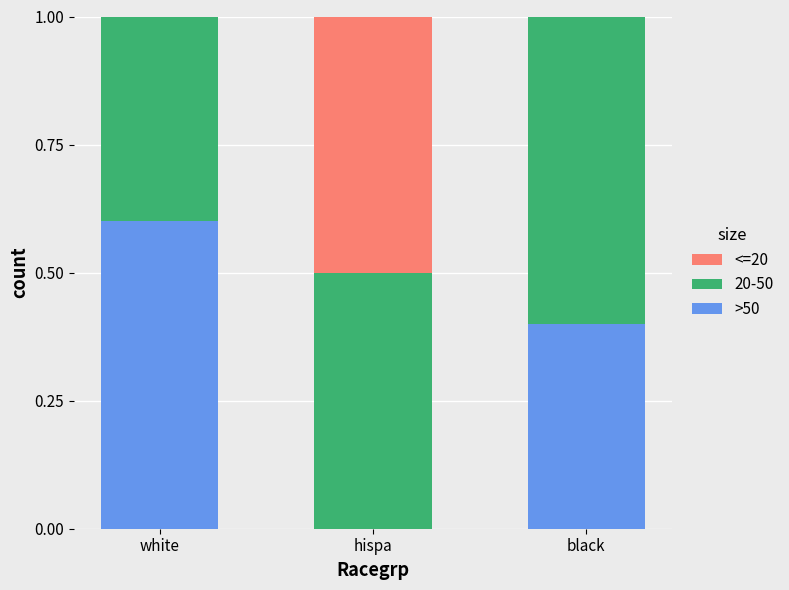

How many positive values does the >50 series have?

2